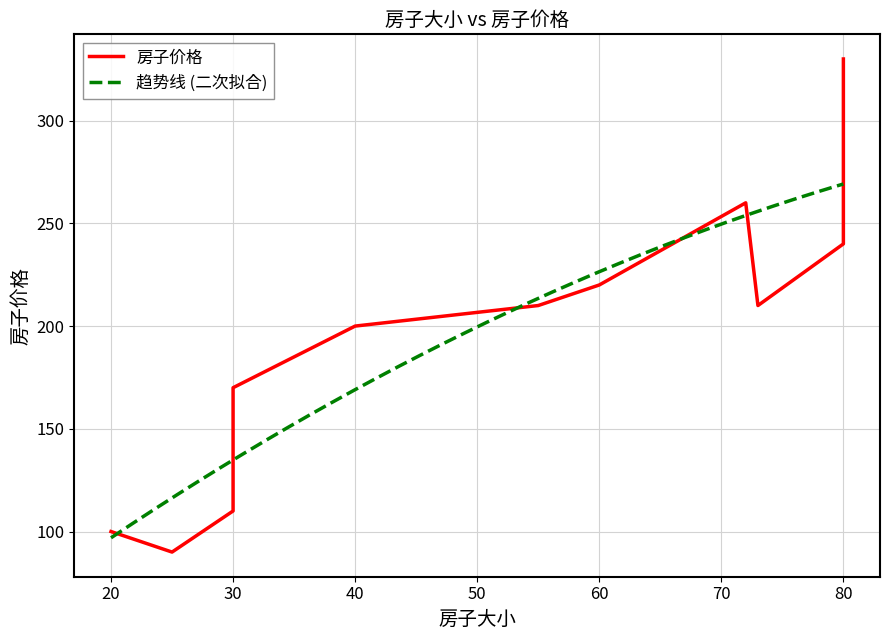

What is the smallest value displayed?

90